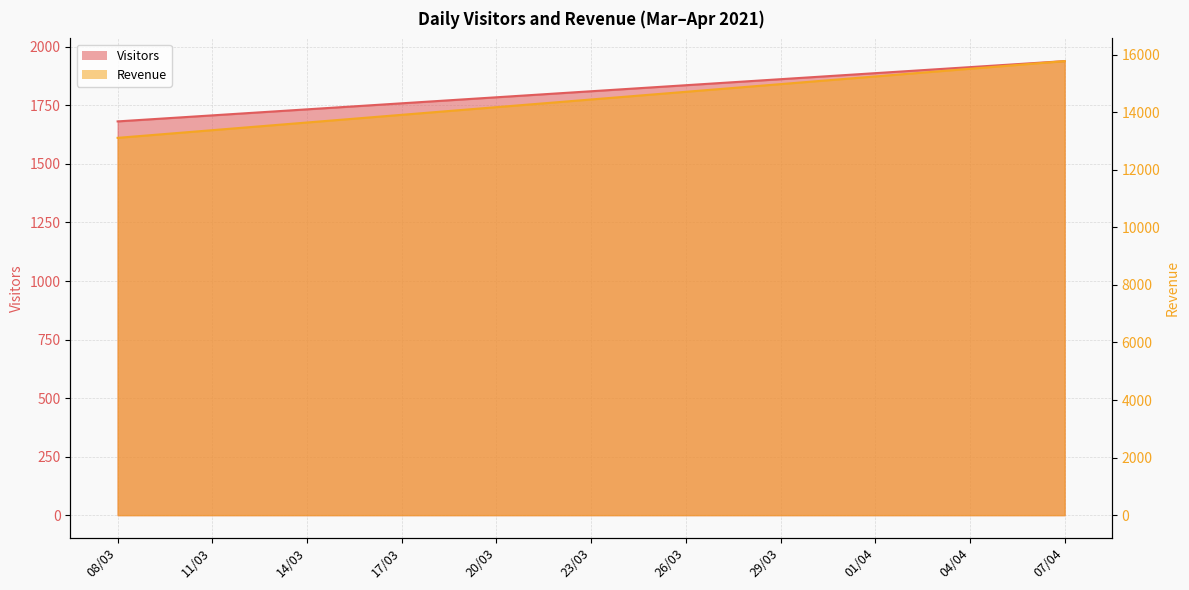

Which category has the lowest value in the Revenue series?

08/03